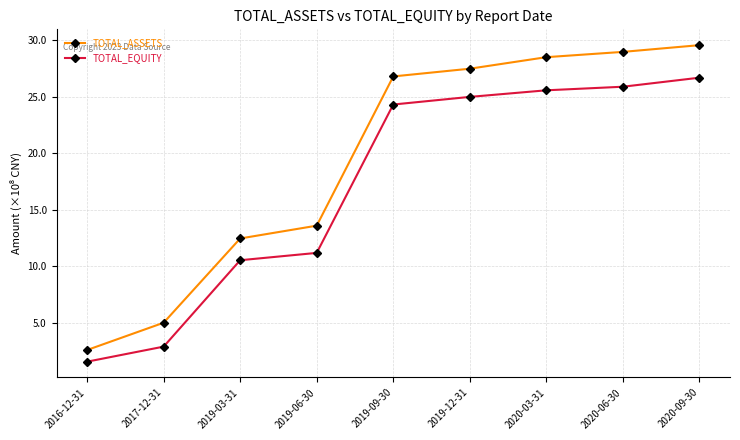

What is the average value of the TOTAL_EQUITY series?

17.1